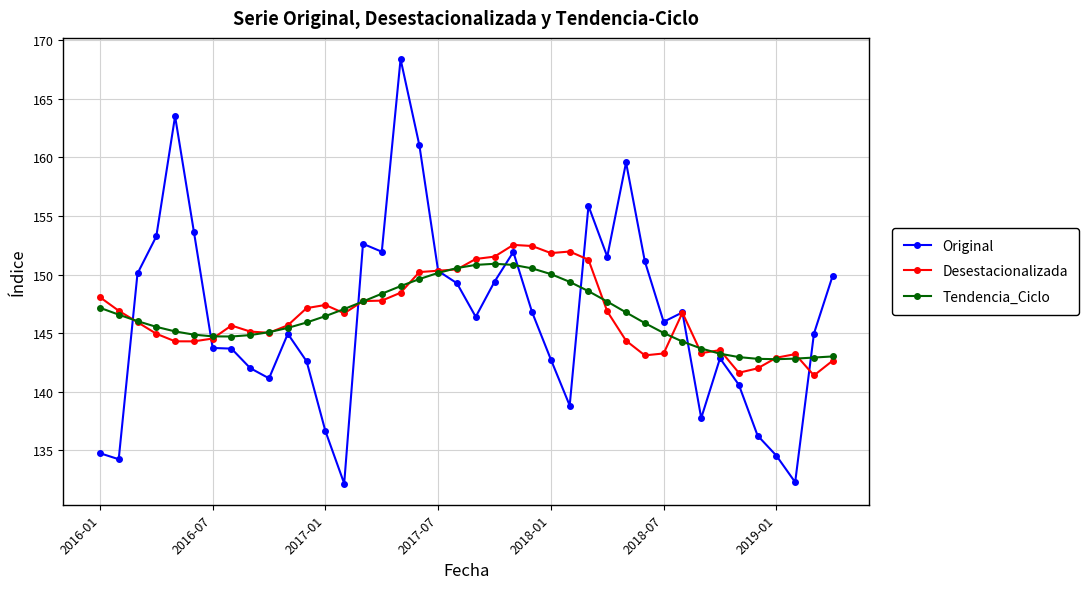

At how many categories does at least one series exceed 140?

40